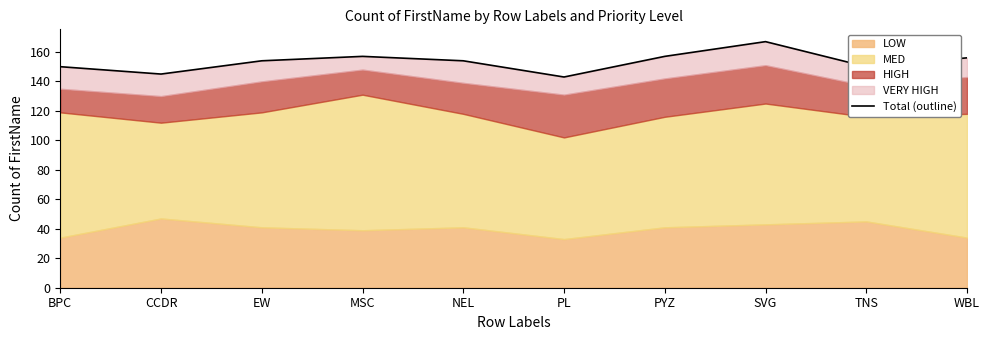

How many points are lower than both their immediate neighbors (excluding endpoints)?

3